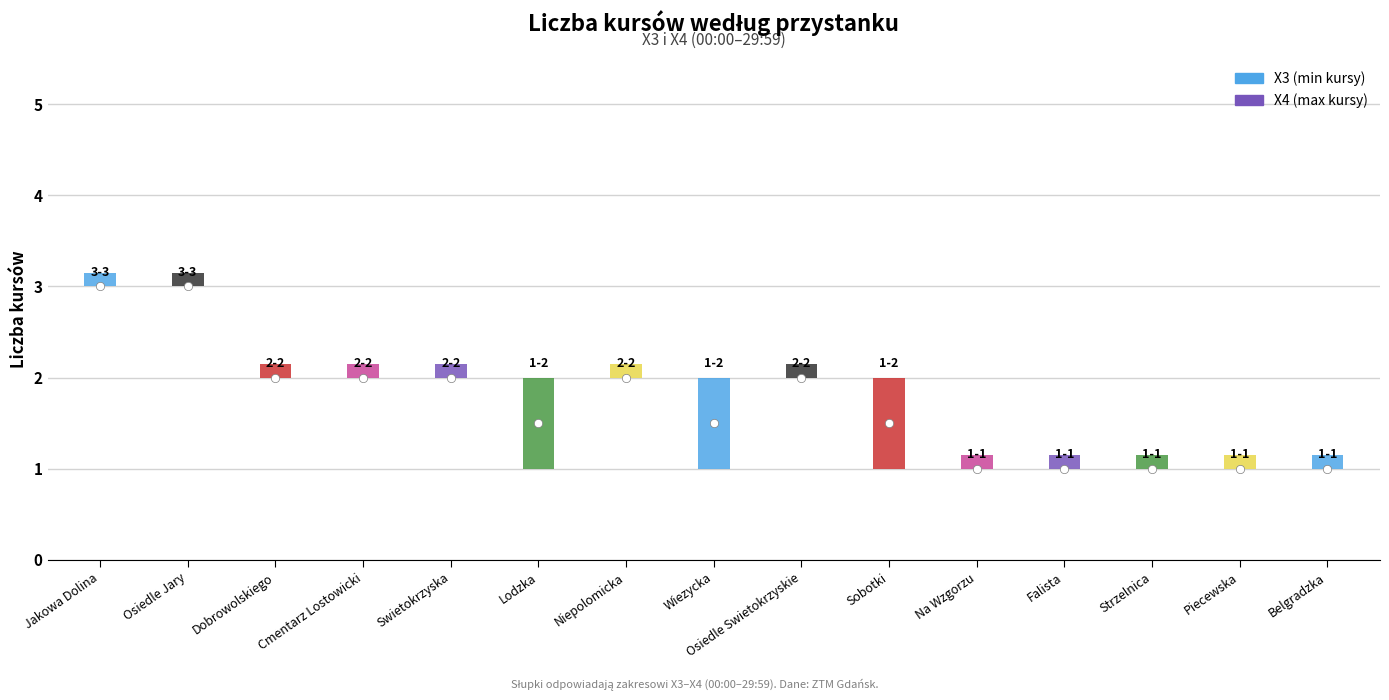

Read the x3 value at 3.

2